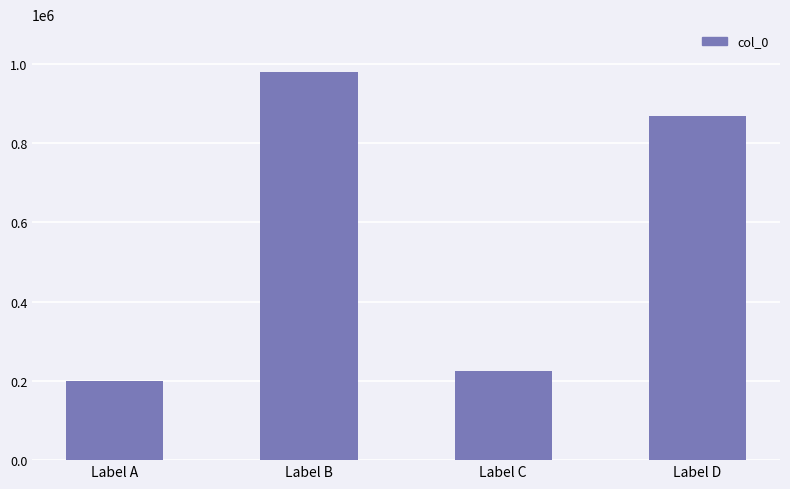

How many categories are shown in the chart?

4